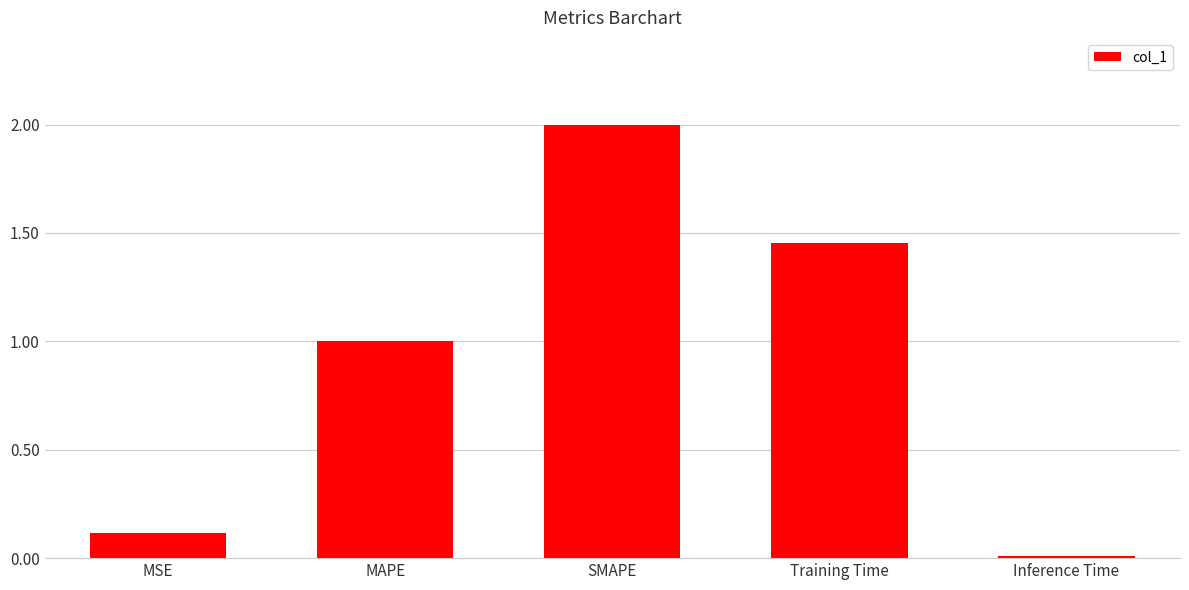

Rank the categories by value from lowest to highest.

Inference Time, MSE, MAPE, Training Time, SMAPE